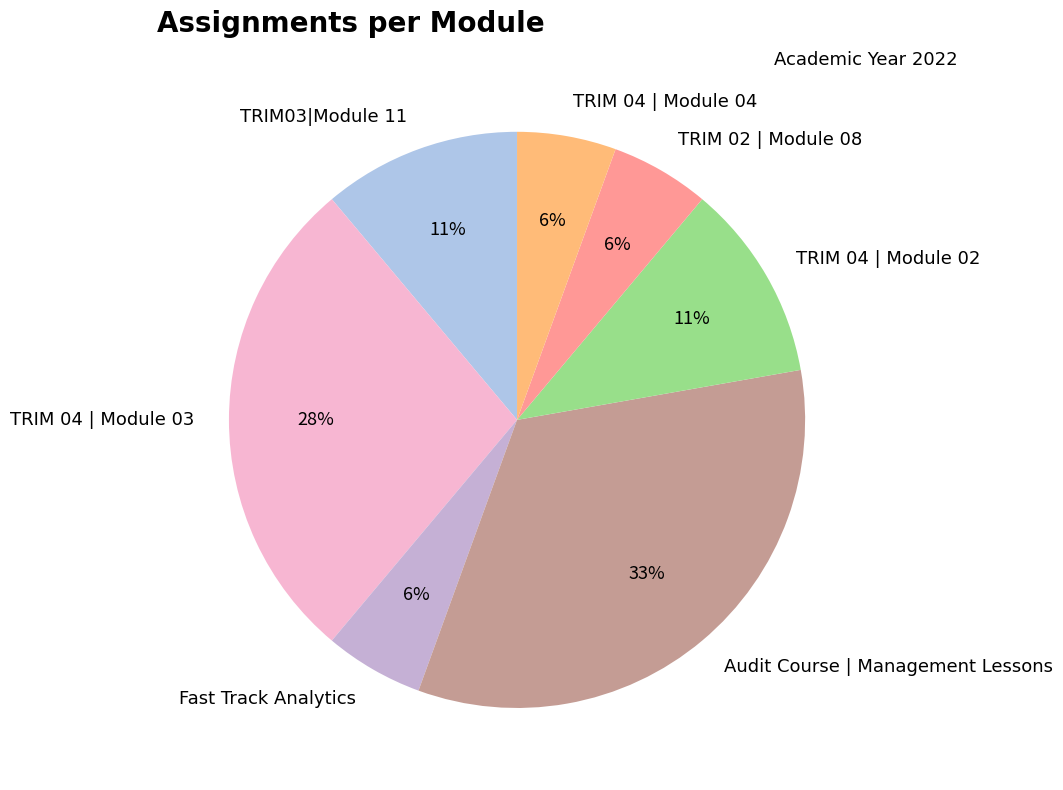

What is the ratio of the value at TRIM 04 | Module 04 to the value at TRIM 04 | Module 02?

0.5